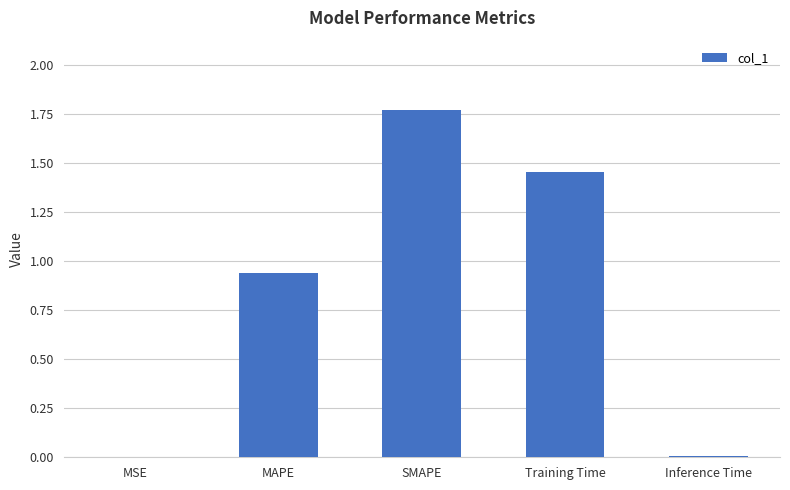

What is the change in value from MAPE to SMAPE?

+0.8